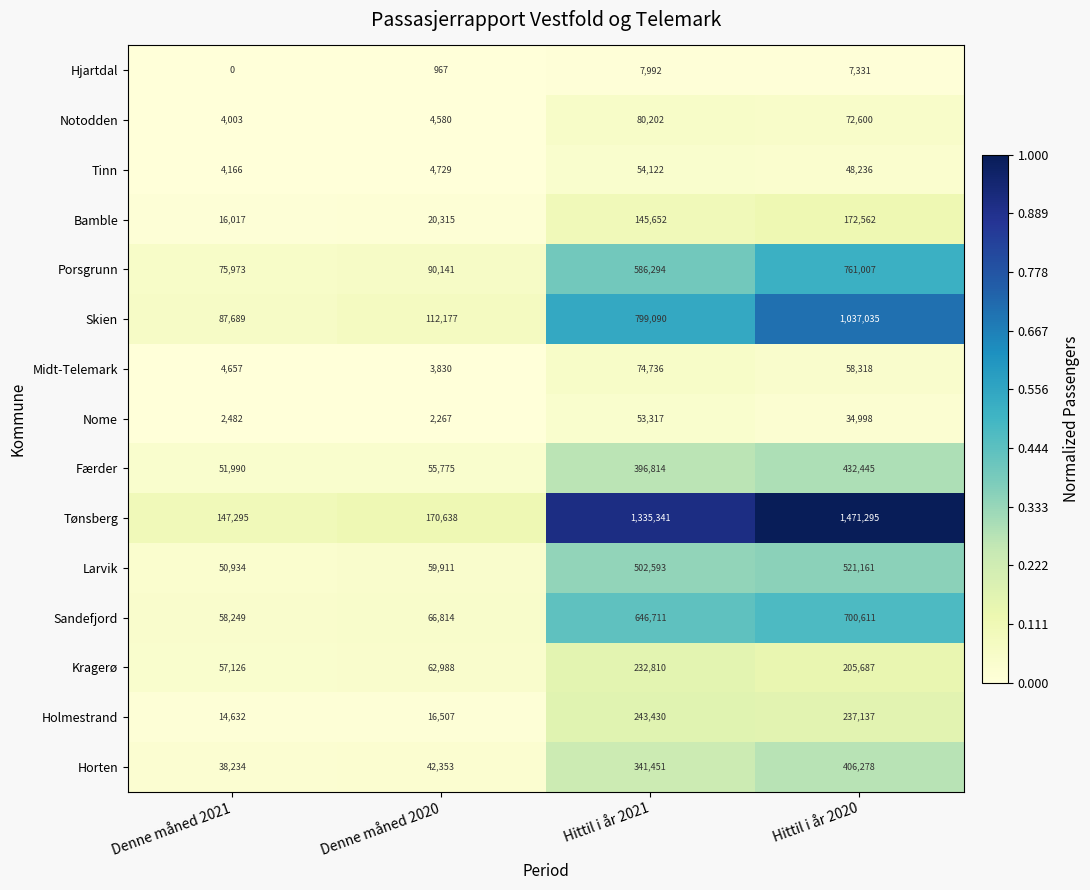

What is the sum of the Hjartdal values at Hittil i år 2020 and Denne måned 2020?

8298